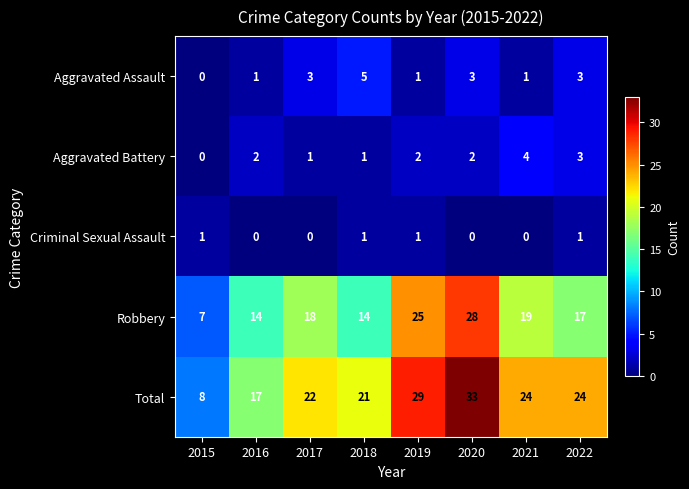

Which series has the widest spread of values?

Total